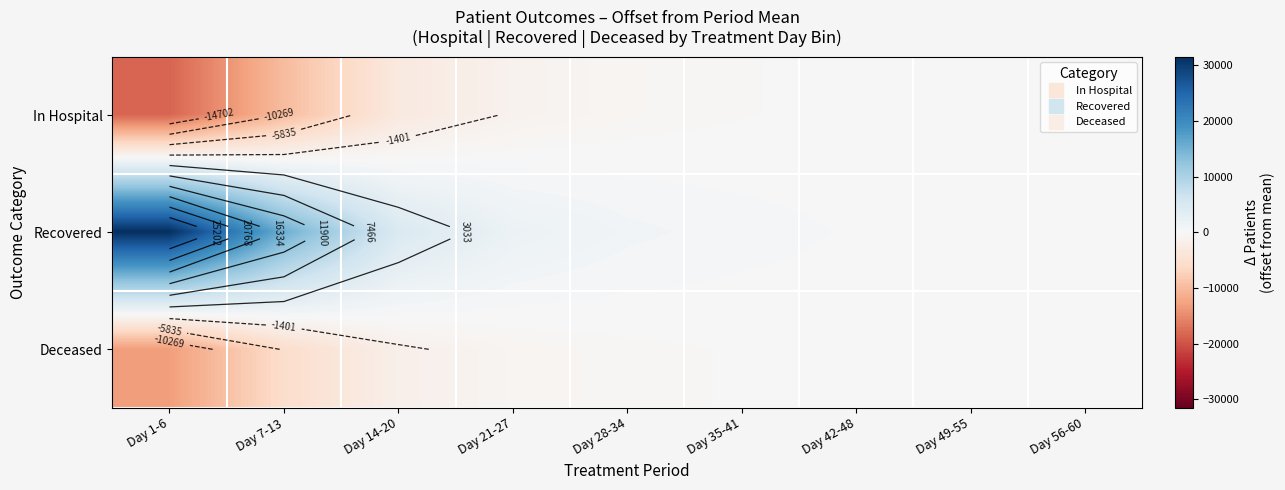

What is the smallest value displayed?

-18378.0